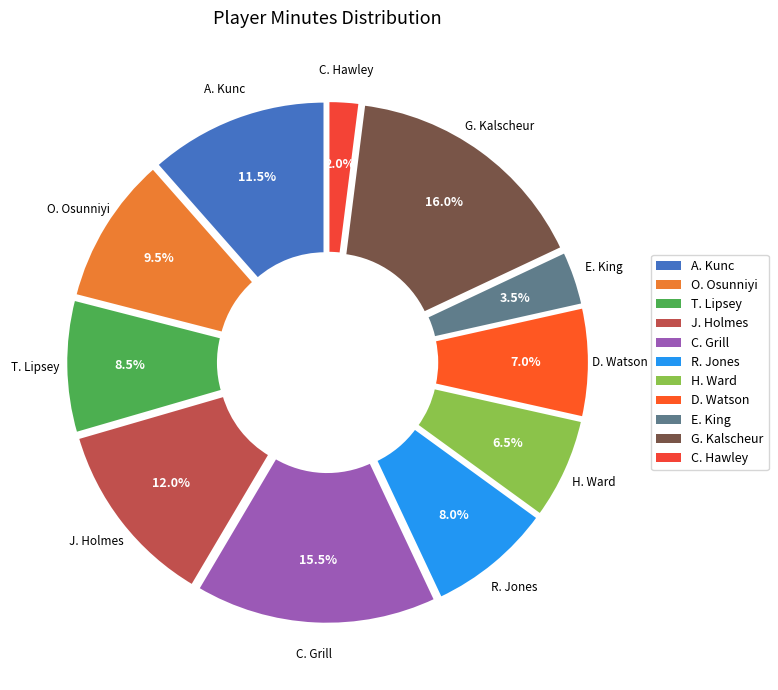

What percentage is the D. Watson slice, to the nearest percent?

7%